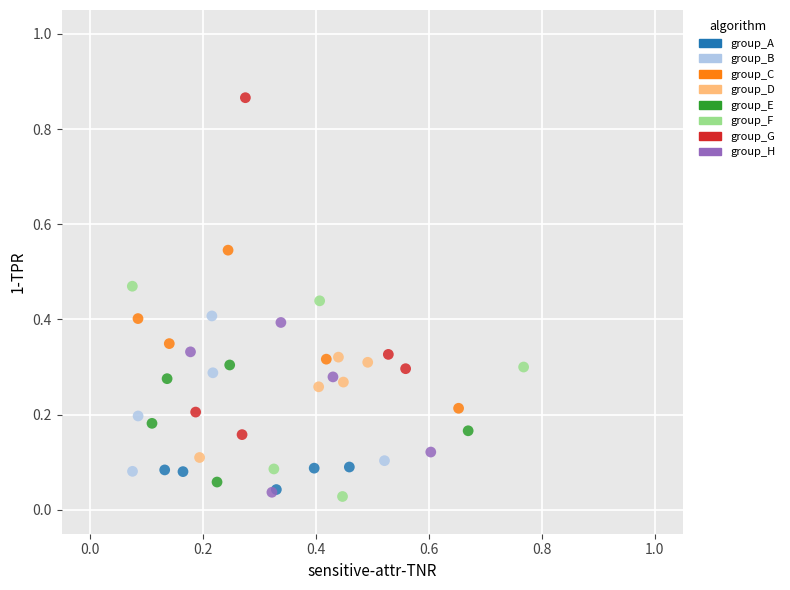

Which series has the largest Y range (max minus min)?

group_G